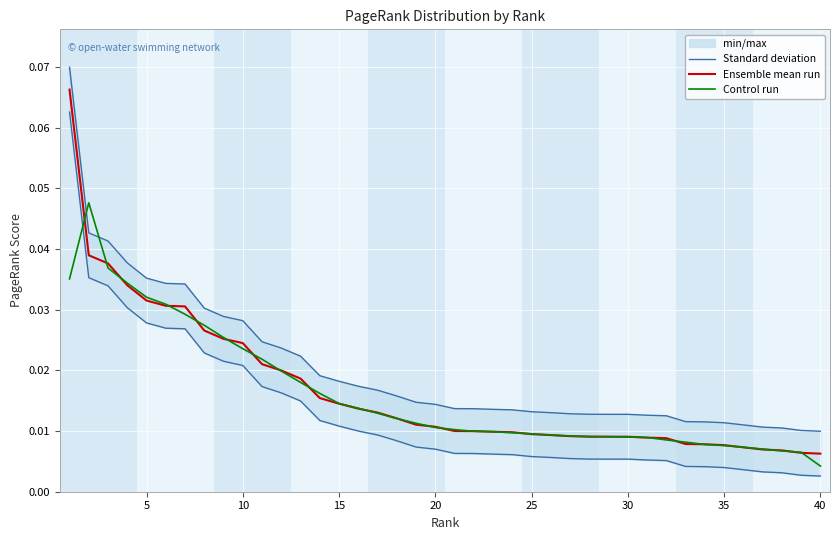

At how many categories does at least one series exceed 0?

40